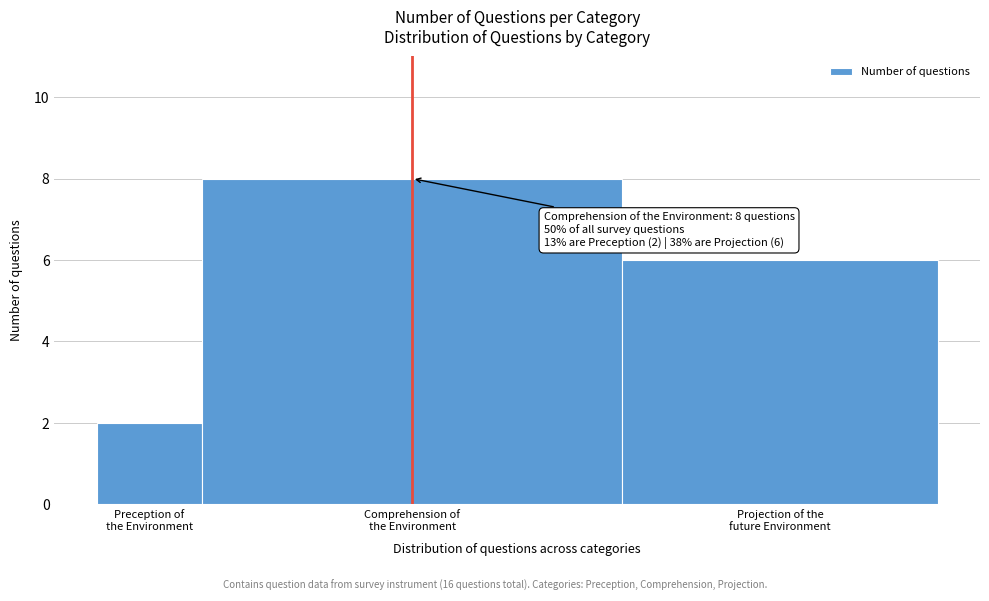

Reading left to right, transcribe all the data shown in this chart.

2	8	6